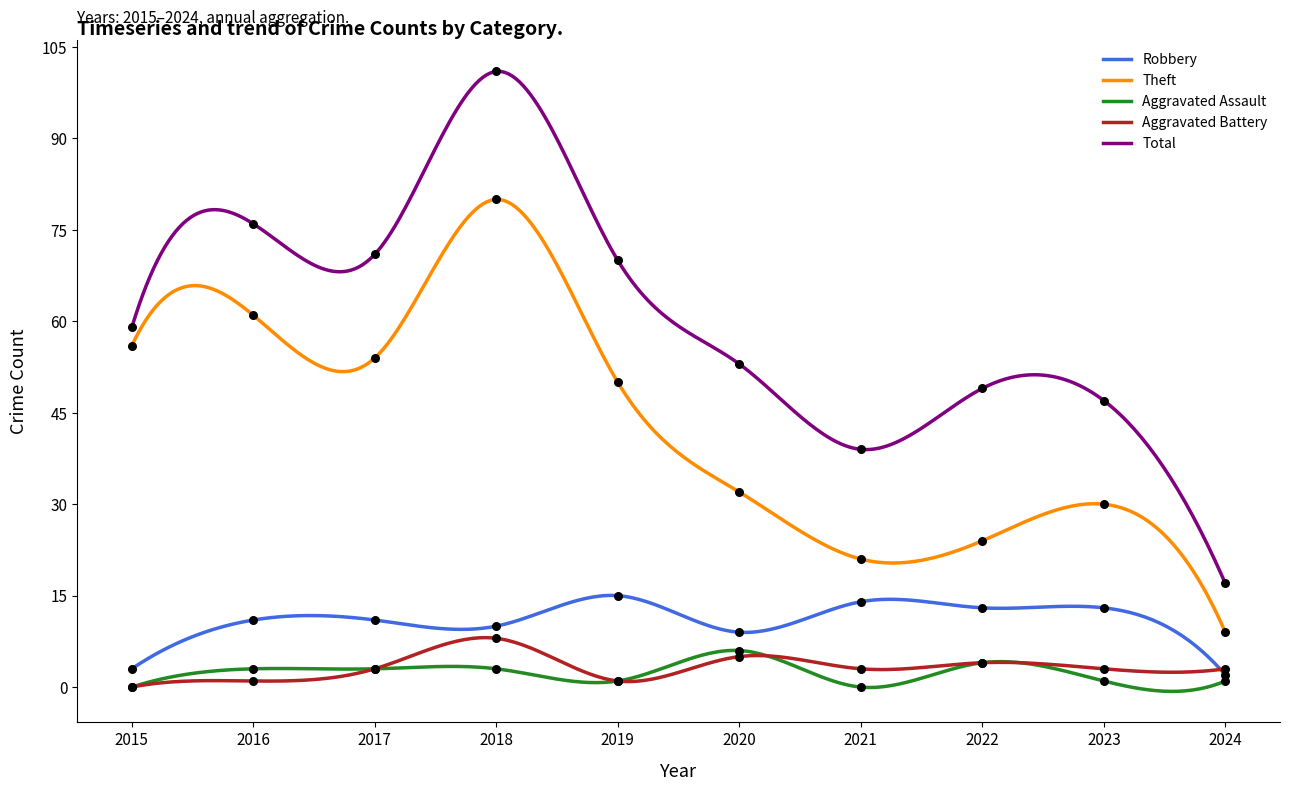

Which series reaches the maximum Y coordinate?

Total